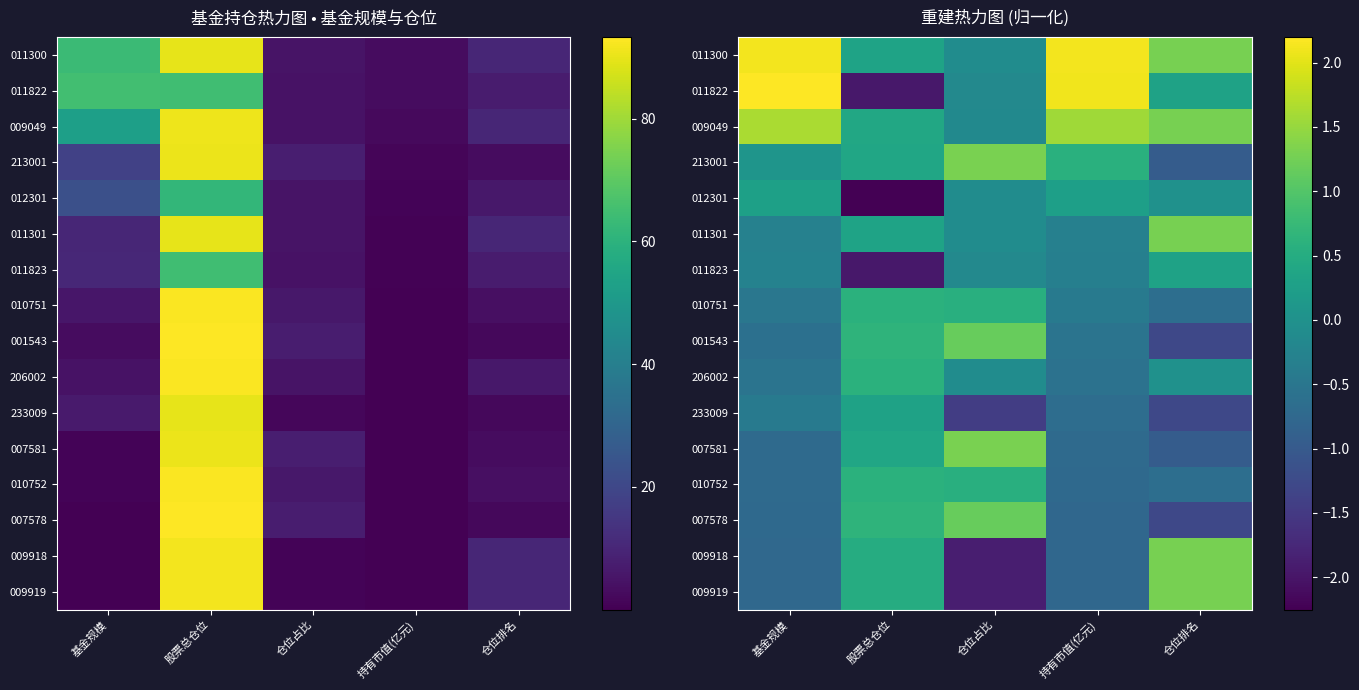

Read the 009919 value at 持有市值(亿元).

-0.8